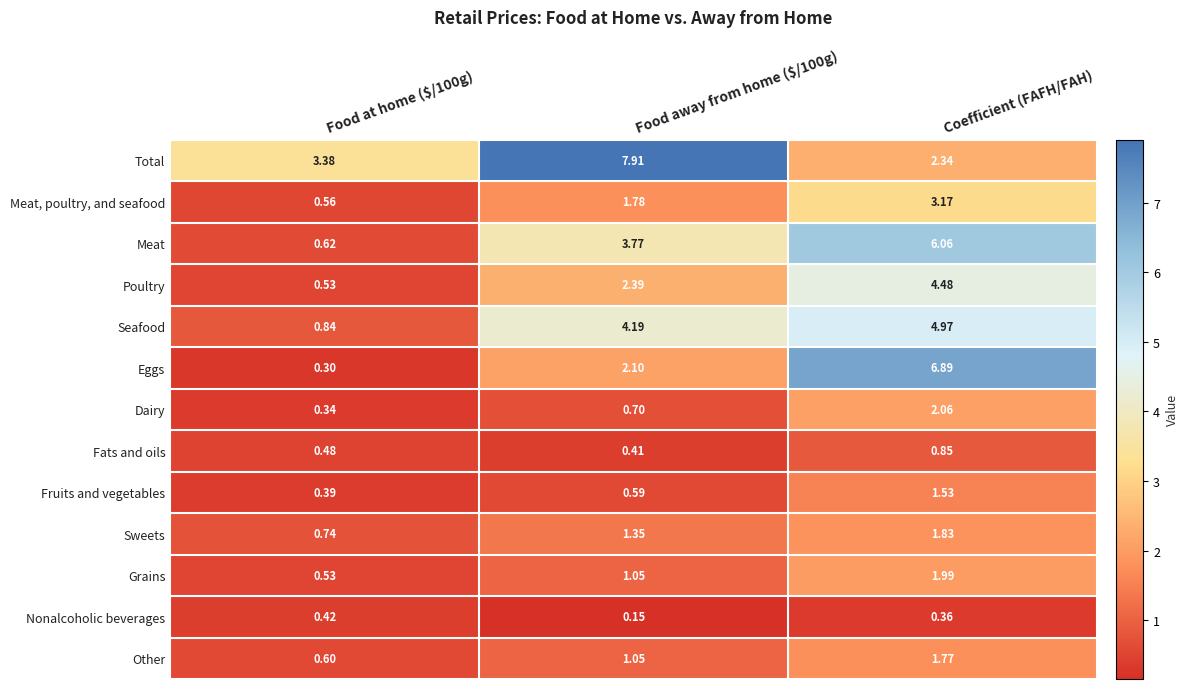

Which series has the widest spread of values?

Eggs